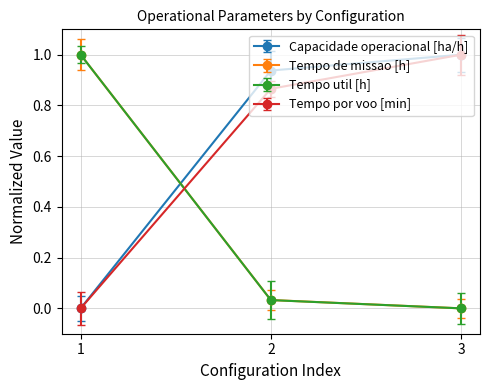

Is this an area chart (filled region under the line)?

No